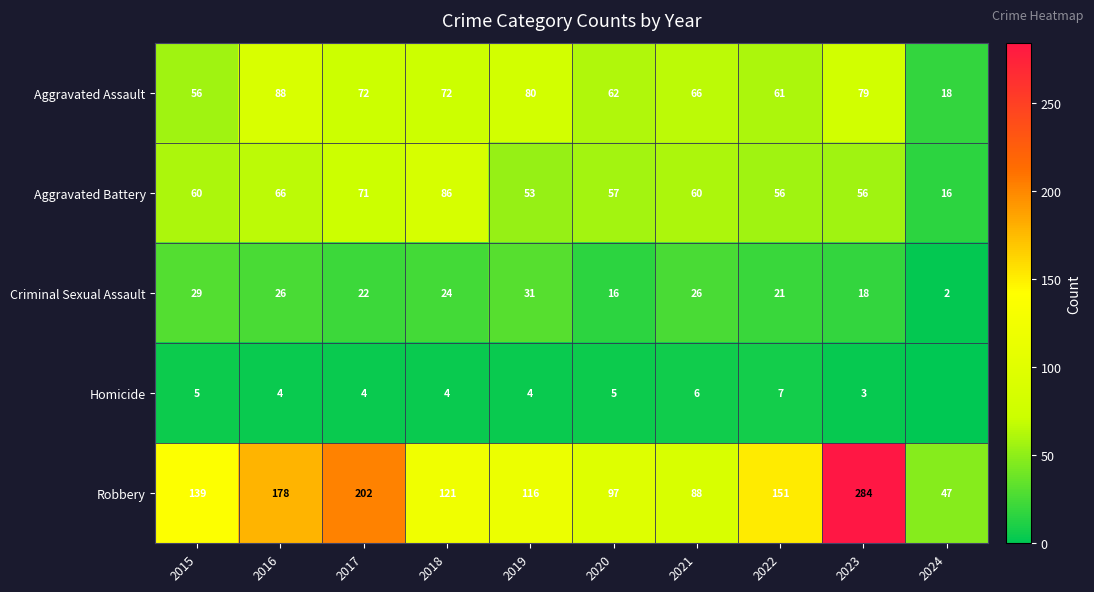

True or false: Aggravated Battery has a value of 124 at 2017.

False